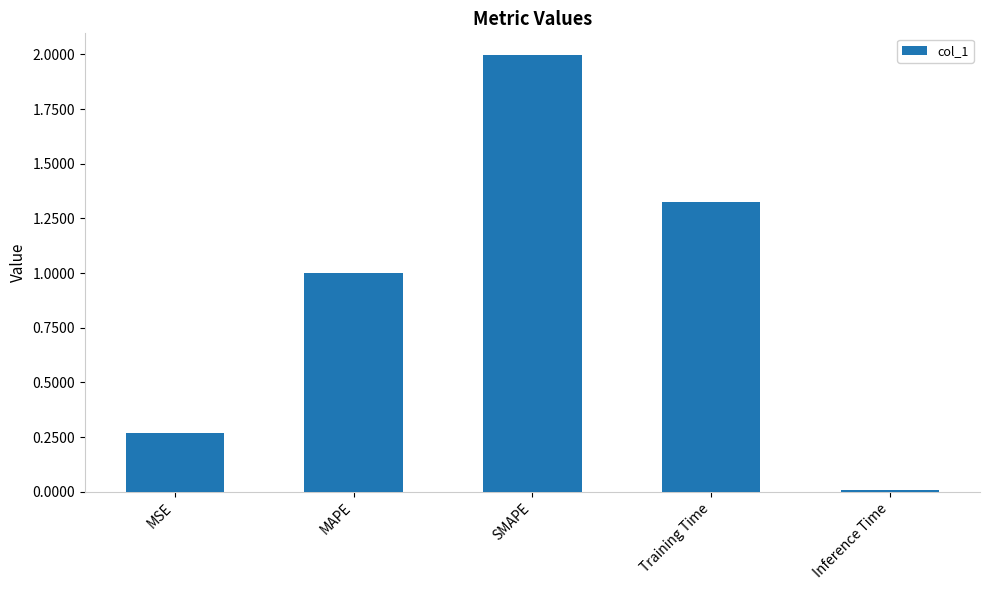

Count the number of categories in the chart.

5